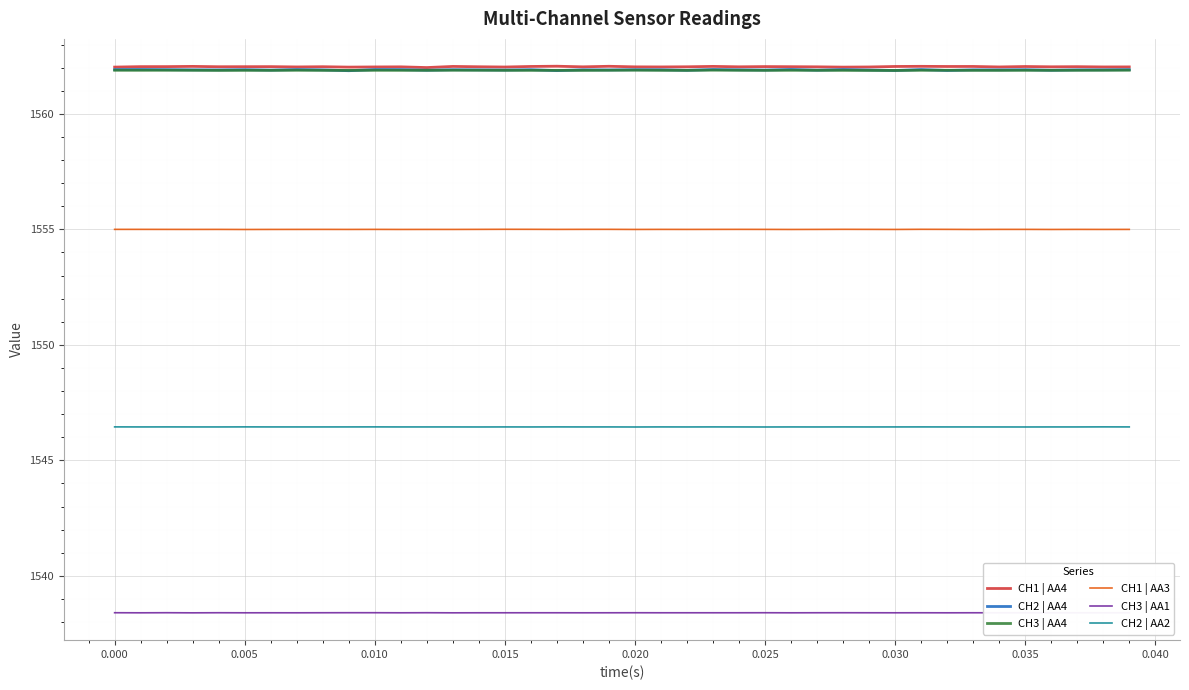

True or false: CH1 | AA3 and CH2 | AA2 cross at least once.

False